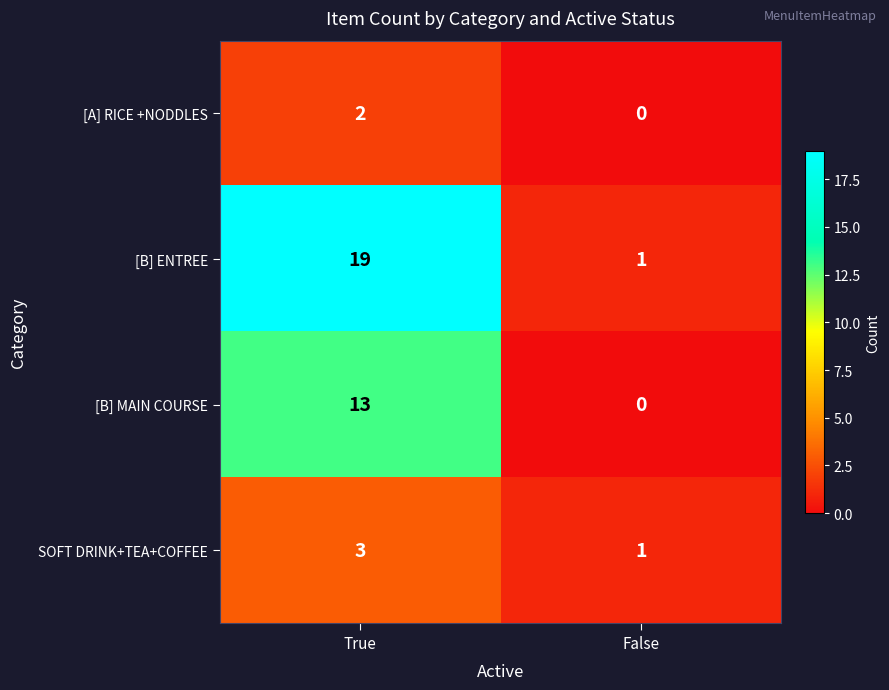

Count the number of data series in this chart.

4